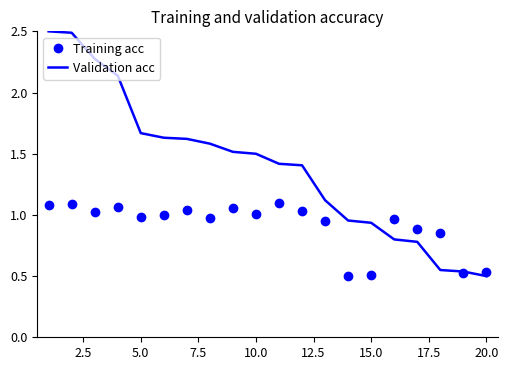

Which series has the widest spread of values?

Validation acc